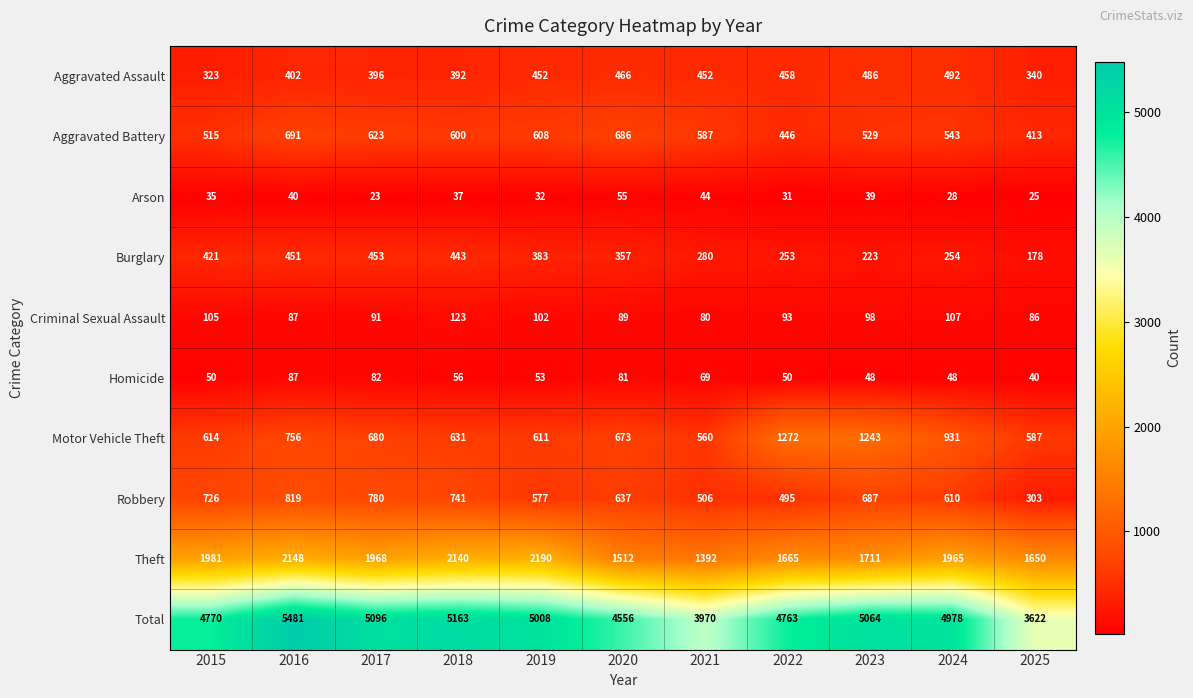

What is the total value across all series at 2016?

10962